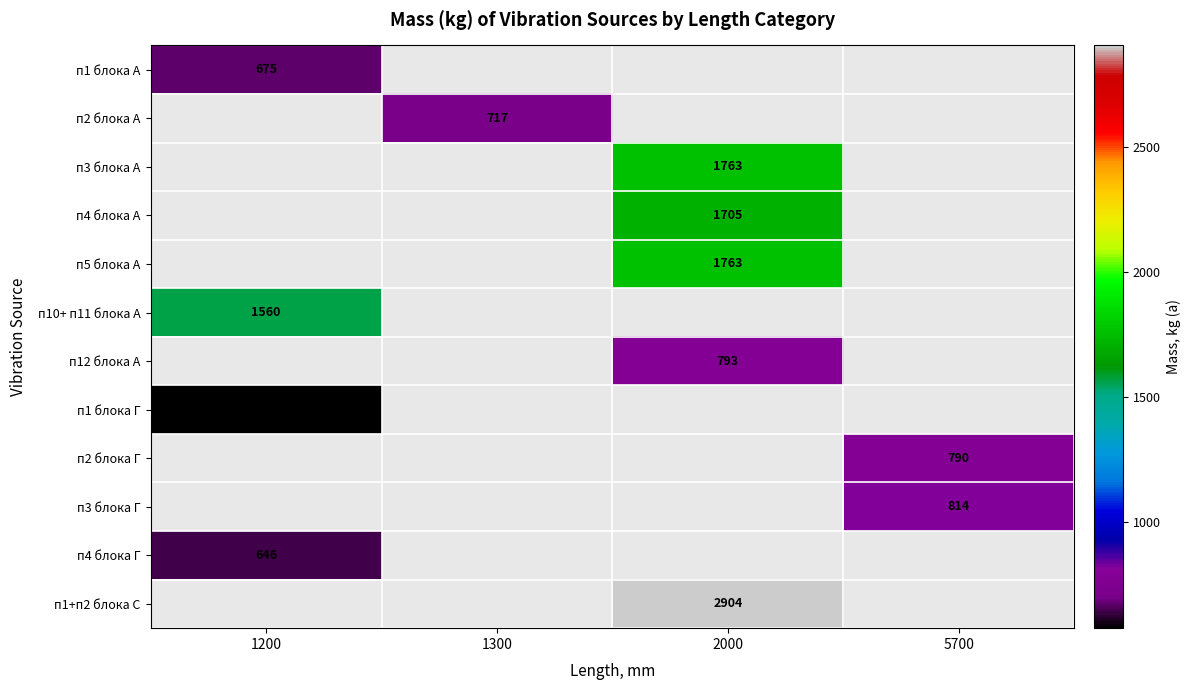

Is it true that п4 блока А equals 2920 at 2000?

False